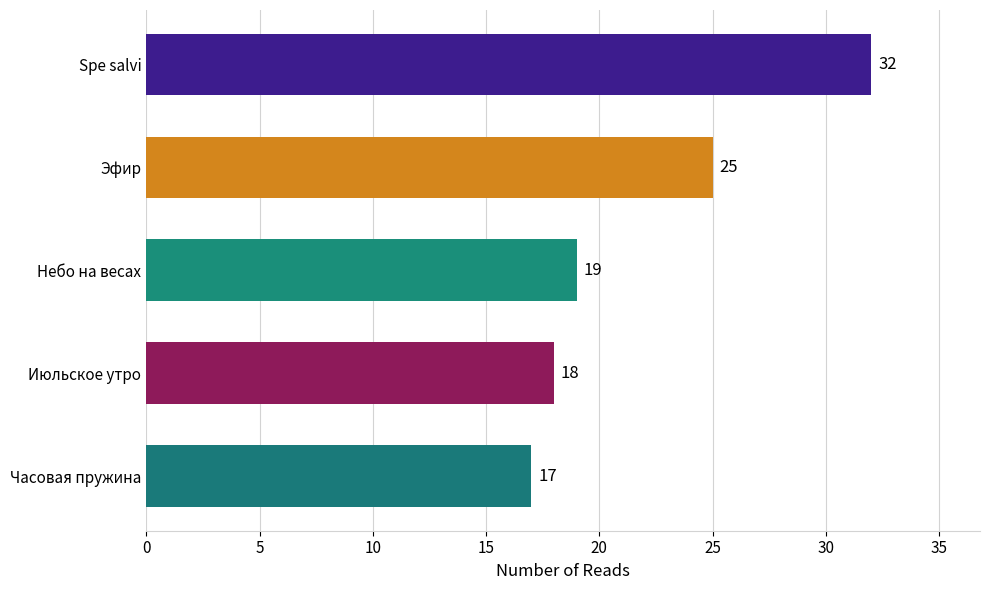

Are the bars horizontal?

Yes